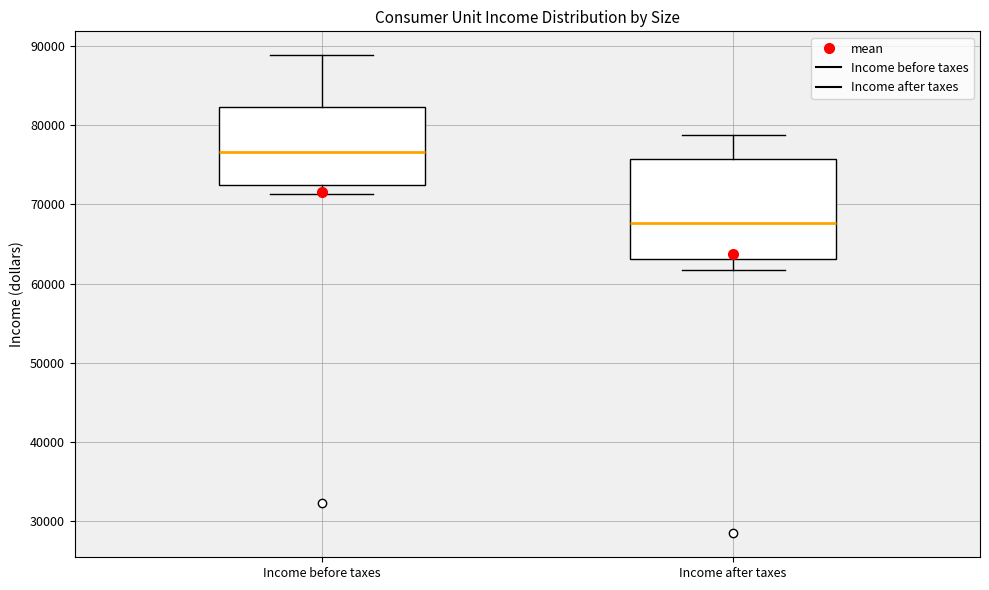

Where does the upper whisker of the box for Income after taxes end on the y-axis? The values are not printed on the chart, so give them approximately, as read against the axis.

79000